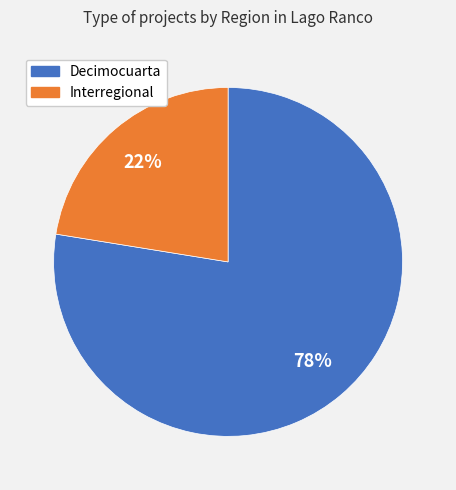

Count the number of slices in the pie.

2